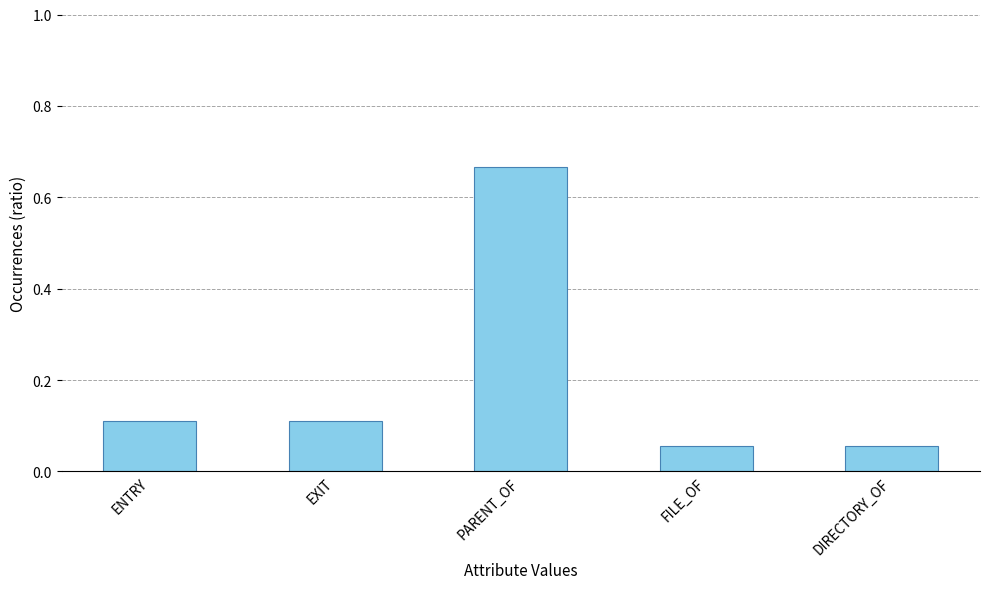

The chart shows a value of 0.2 at PARENT_OF. True or false?

False